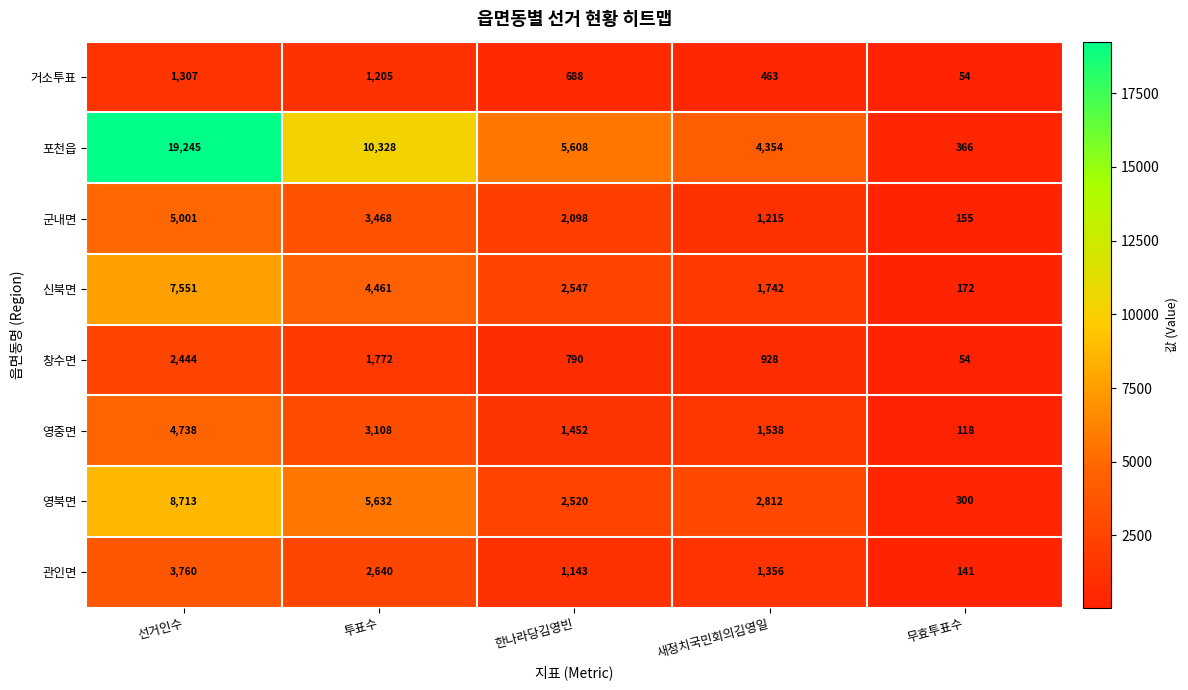

Between 한나라당김영빈 and 새정치국민회의김영일, which series saw the biggest shift?

포천읍